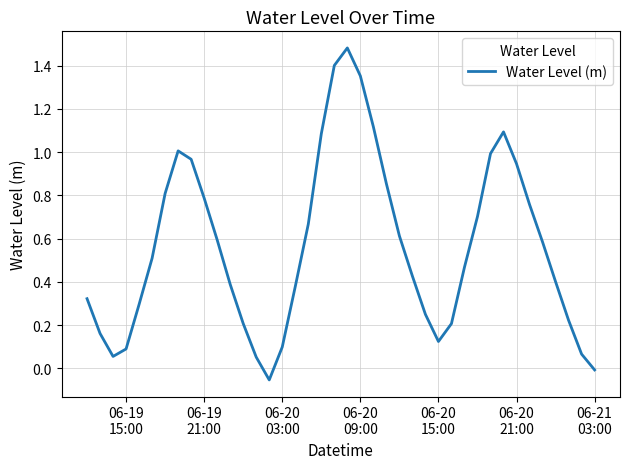

Does the chart have visible grid lines?

Yes